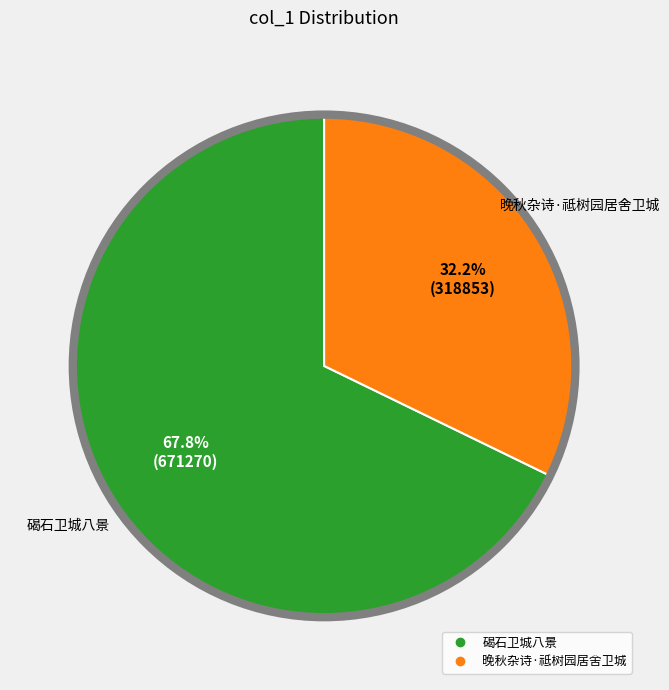

To the nearest percent, what percentage of the pie is 晚秋杂诗·祗树园居舍卫城?

32%